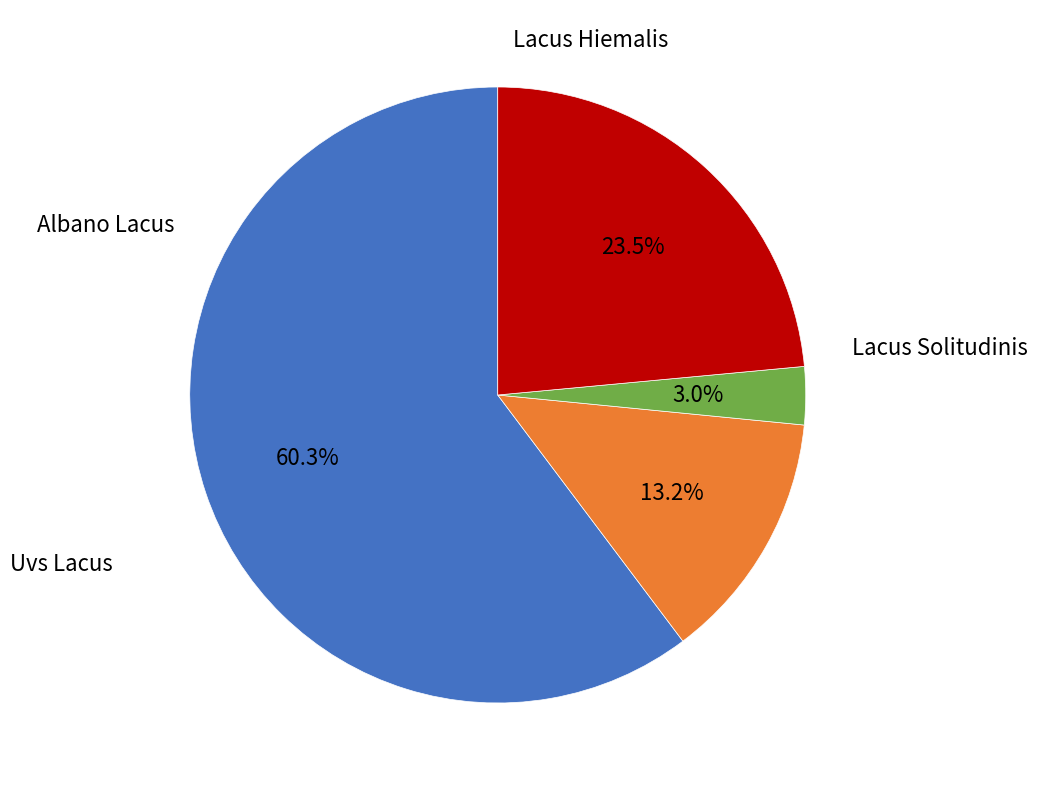

How many slices are in this pie chart?

4